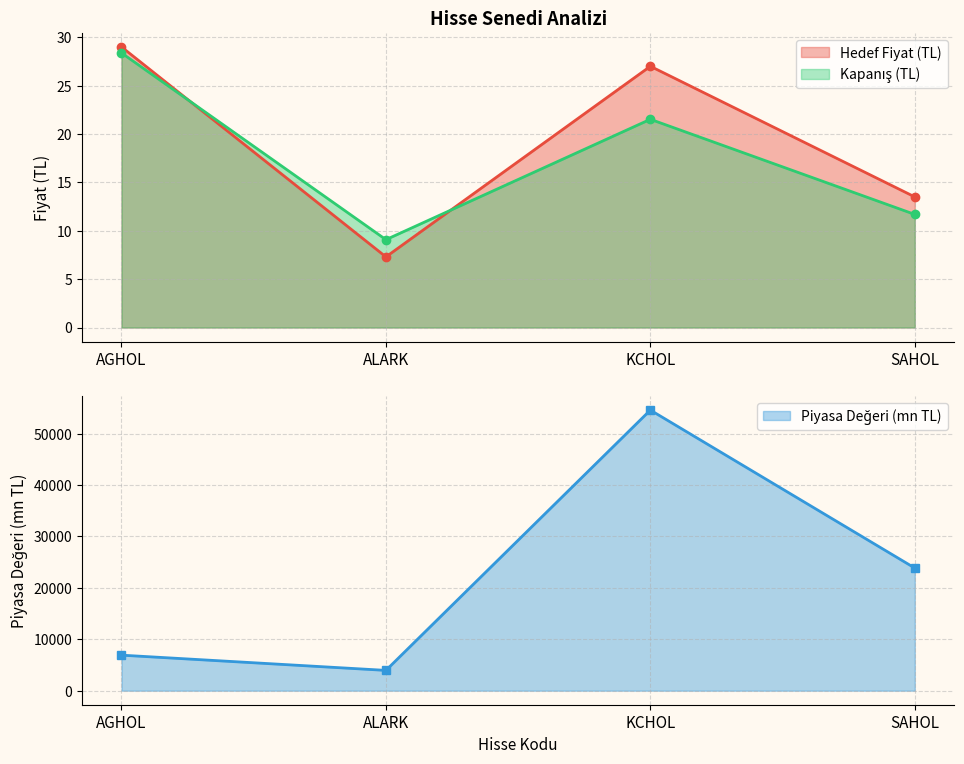

What is the sum of all values?

89286.1